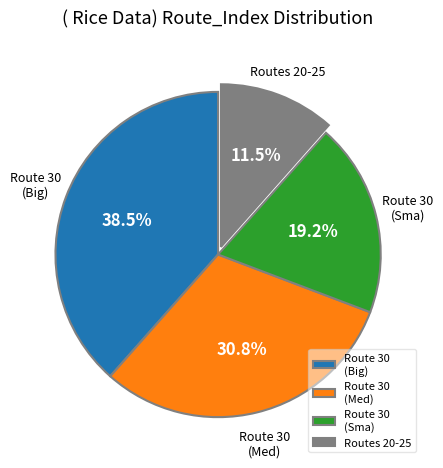

What is the ratio of the value at Route 30 (Big) to the value at Route 30 (Sma)?

2.0